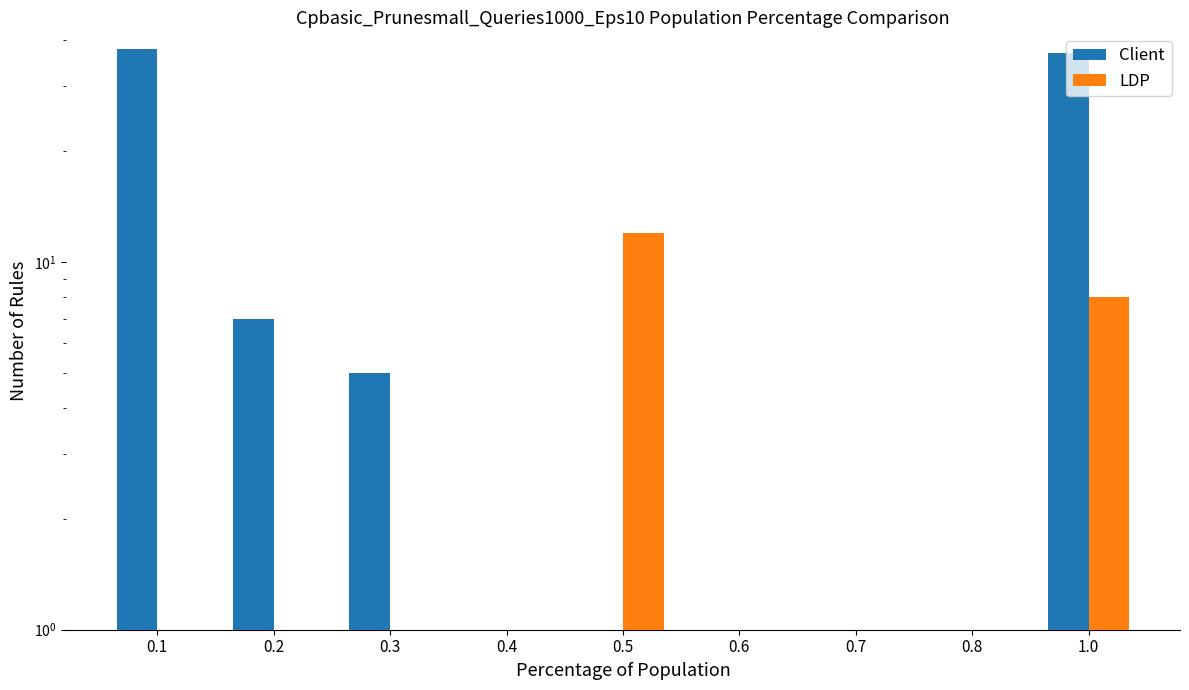

What is the maximum value shown in the chart?

38.0